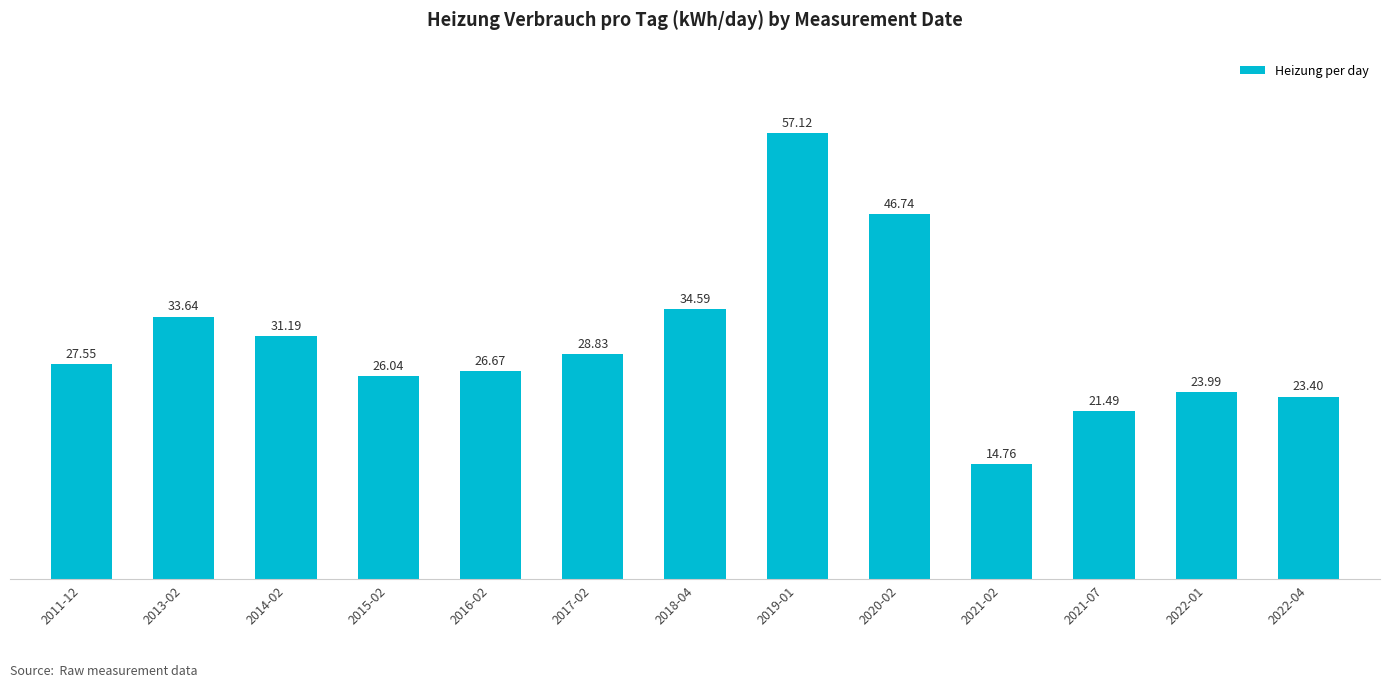

What is the change in value from 2011-12 to 2019-01?

+29.6